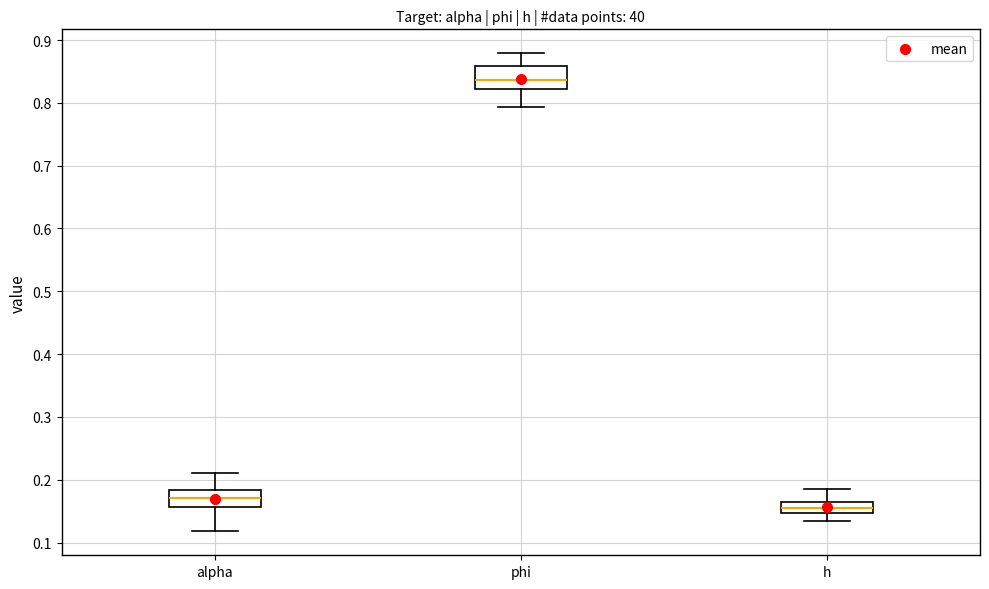

Where does the upper whisker of the box for alpha end on the y-axis? The values are not printed on the chart, so give them approximately, as read against the axis.

0.21